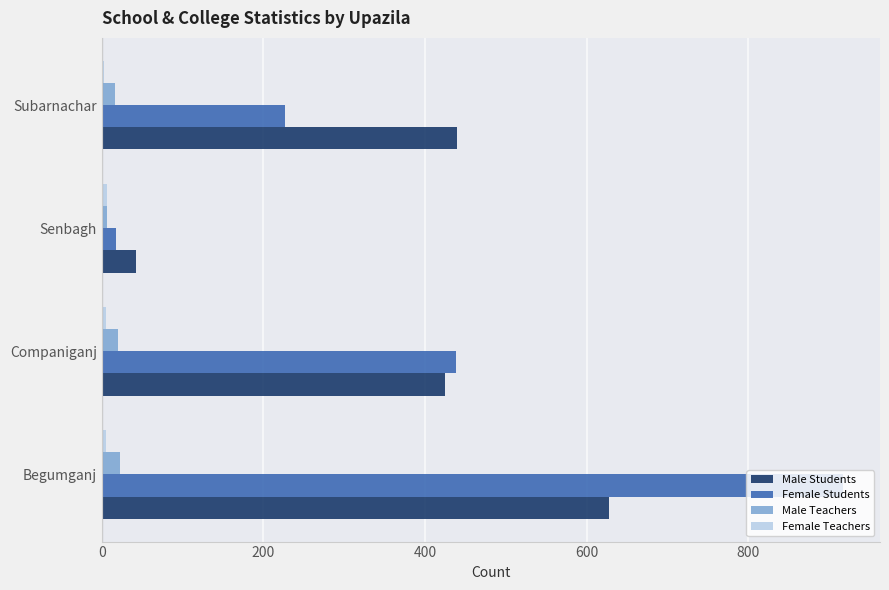

Rank the categories by Female Students value from lowest to highest.

Senbagh, Subarnachar, Companiganj, Begumganj